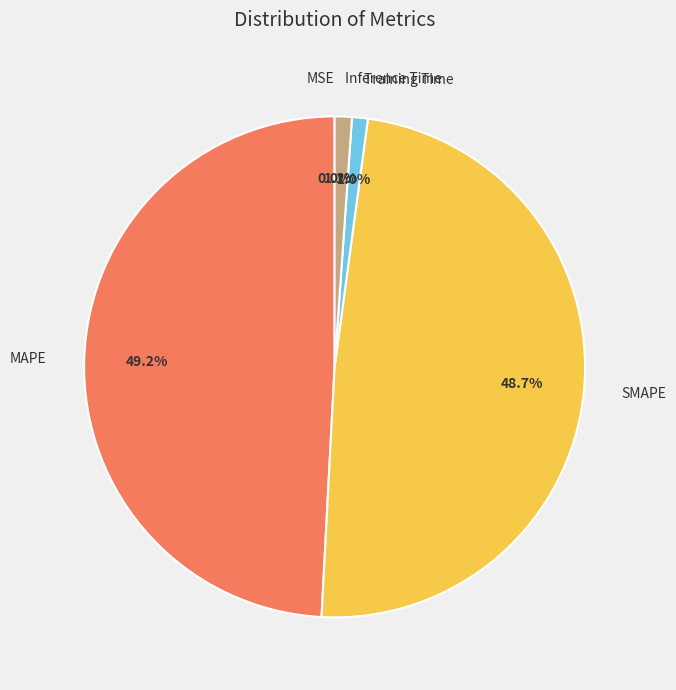

Combined, do Training Time and Inference Time account for over 50%?

No